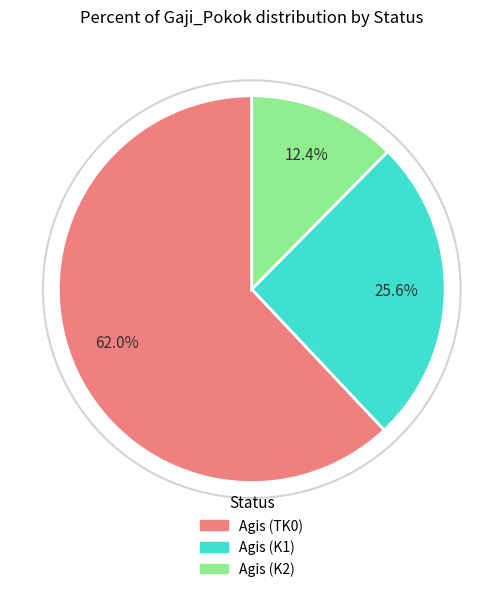

How many slices are in this pie chart?

3